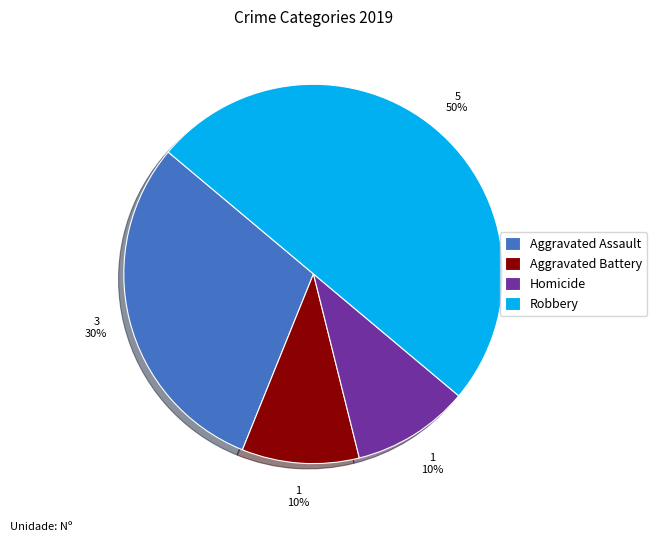

How many slices are in this pie chart?

4